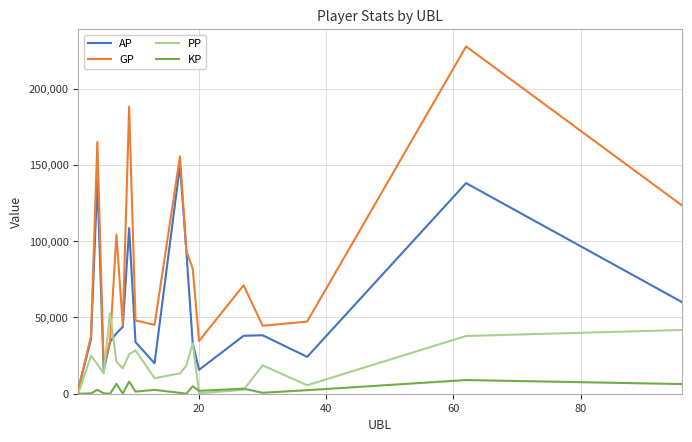

Rank the series by their maximum value, from lowest to highest.

KP, PP, AP, GP